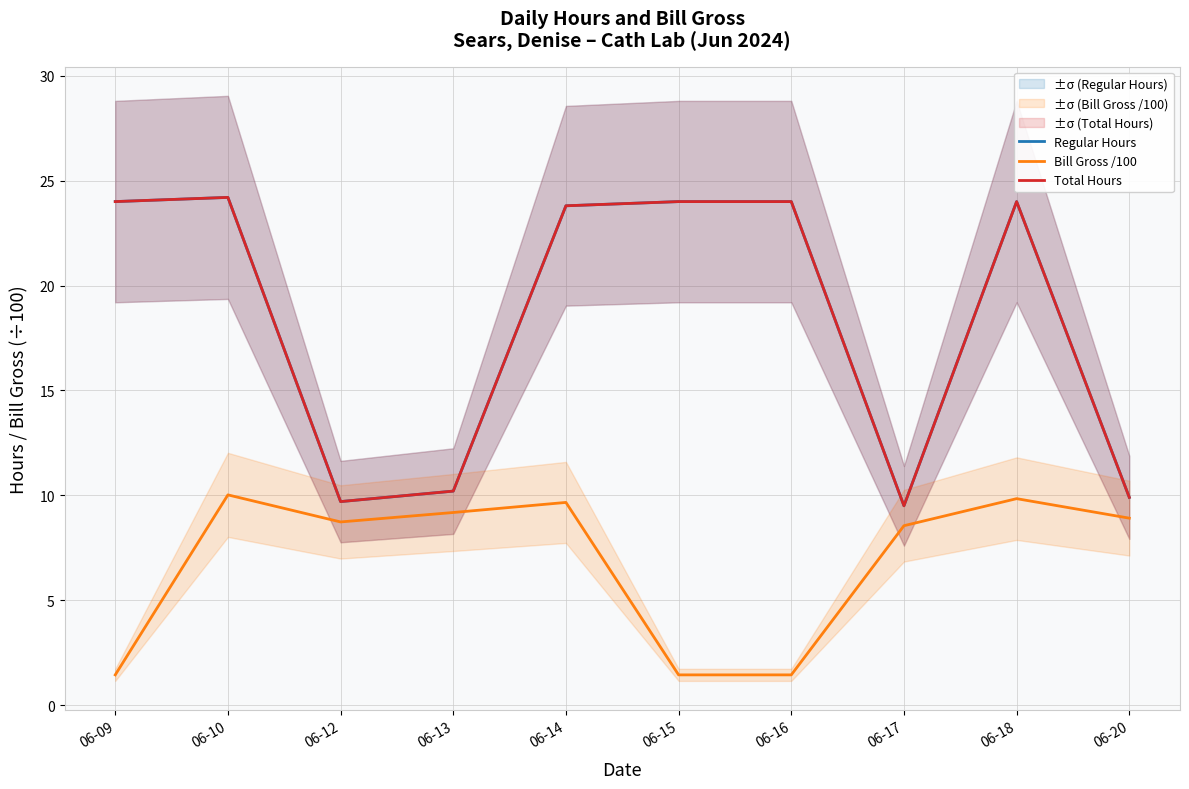

What is the sum of all Regular Hours values?

183.3